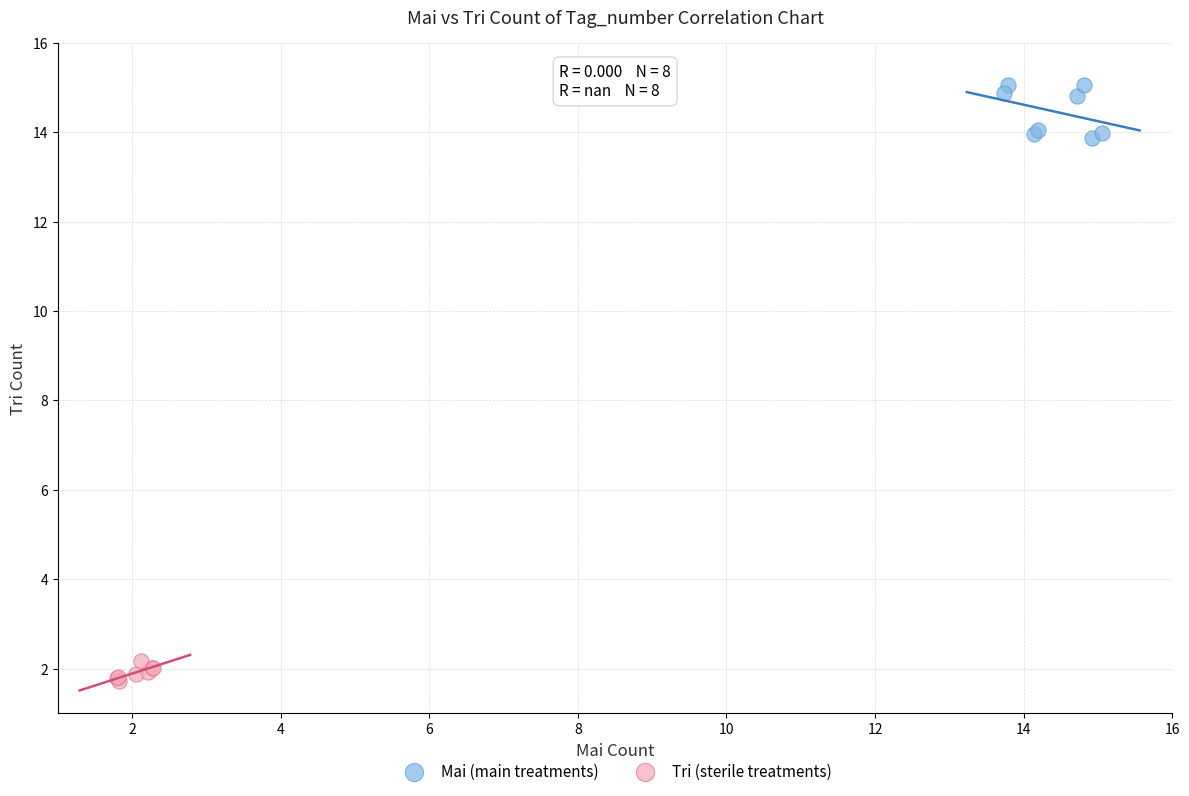

What are all the series names shown in the legend?

Mai (main treatments), Tri (sterile treatments)